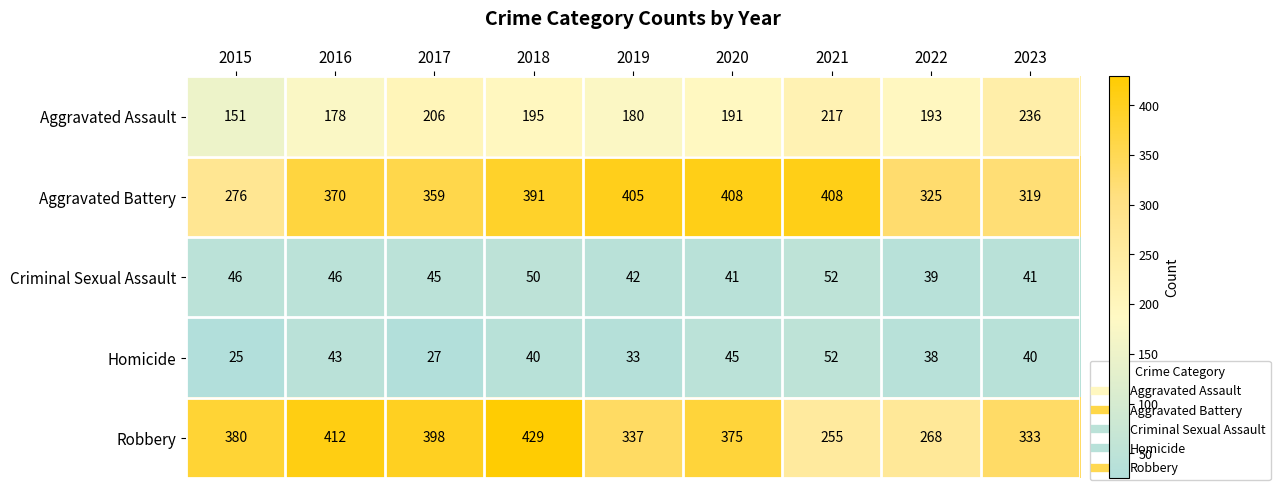

What is the minimum value for Criminal Sexual Assault?

39